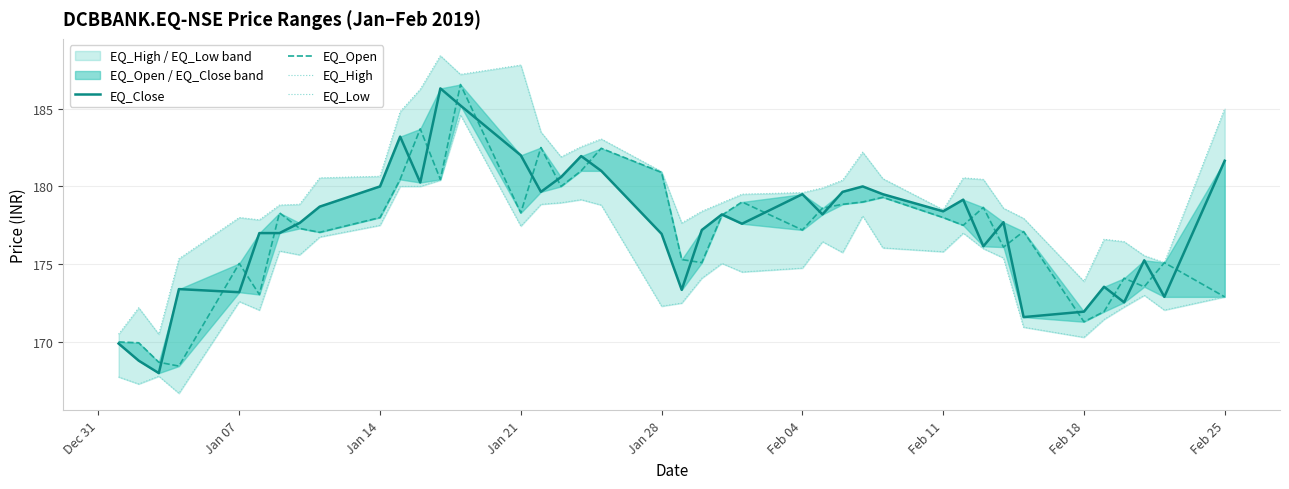

What is the minimum value for EQ_Close?

168.0